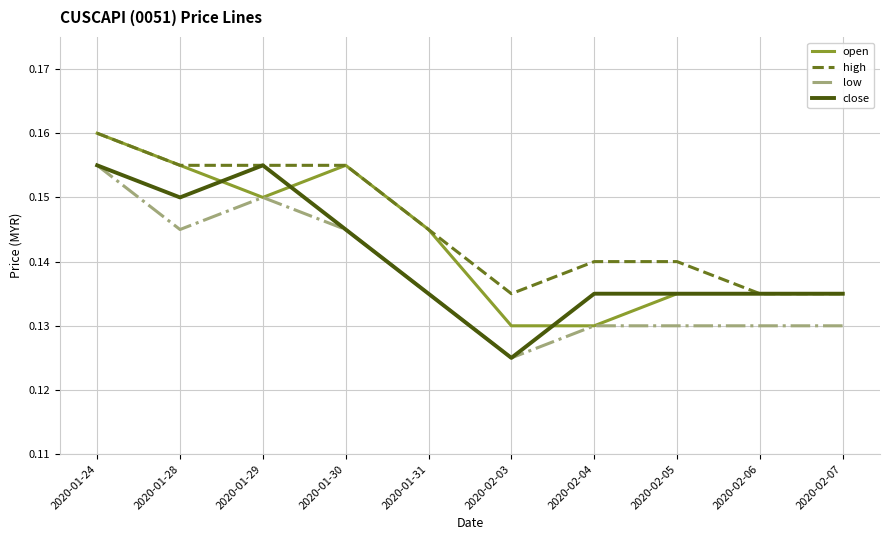

Rank the series by their average value, from highest to lowest.

high, open, close, low